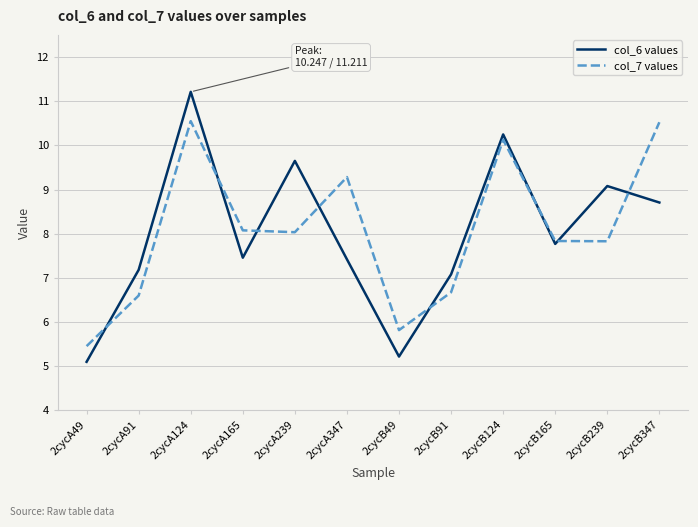

Reading left to right, list all the values displayed in this chart.

col_6 values: 5.1	7.2	11.2	7.5	9.6	7.4	5.2	7.1	10.2	7.8	9.1	8.7
col_7 values: 5.5	6.6	10.5	8.1	8.0	9.3	5.8	6.7	10.1	7.8	7.8	10.5